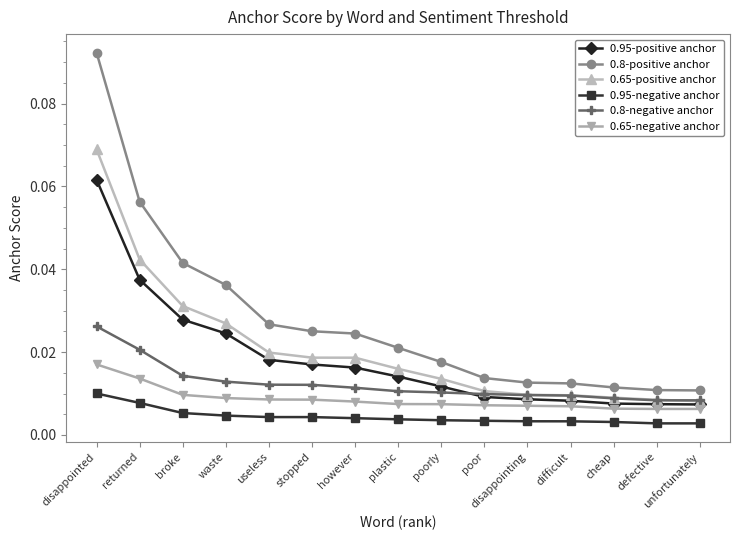

At how many categories does at least one series exceed 0?

15